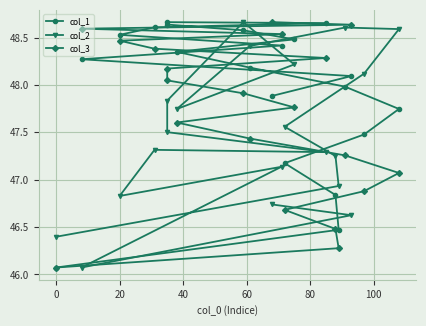

What is the label of the 6th point from the left?

80